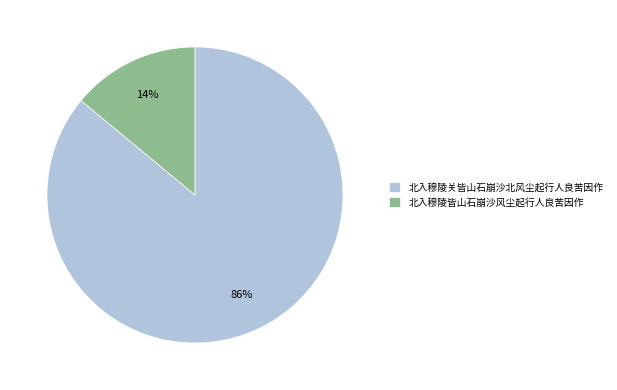

Which category has the biggest portion of the pie?

北入穆陵关皆山石崩沙北风尘起行人良苦因作